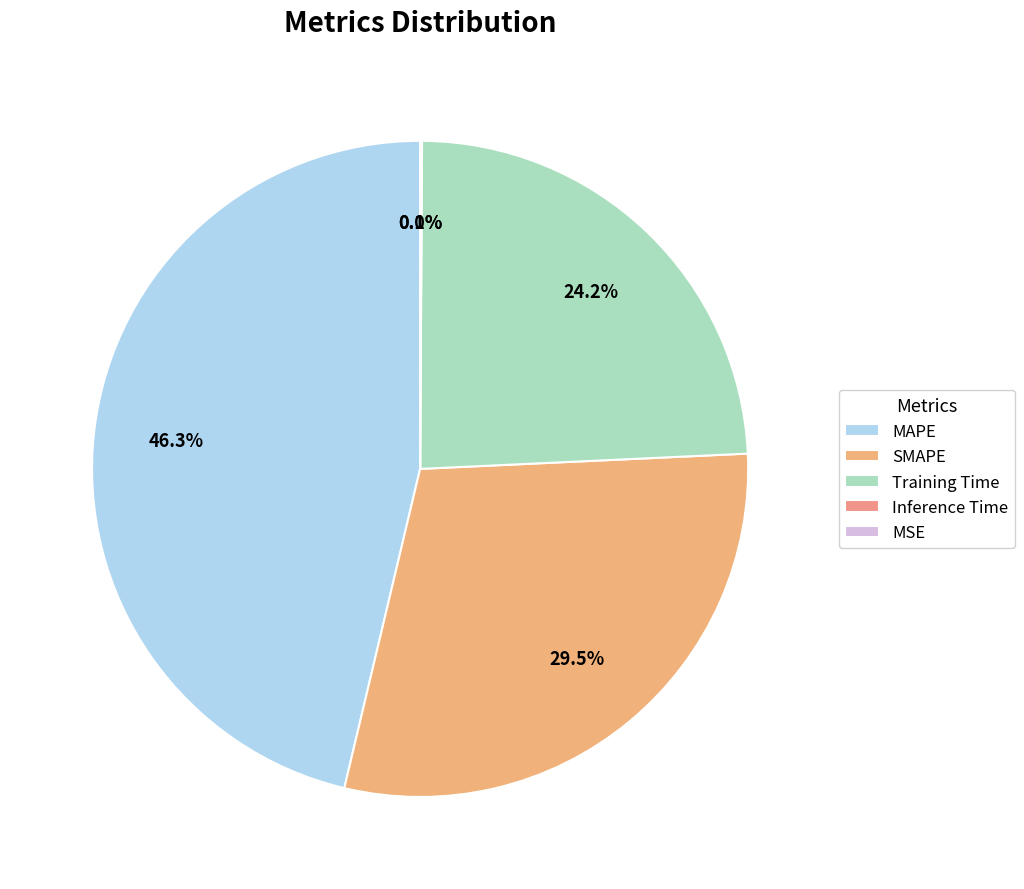

What is the change in value from MAPE to MSE?

-3.1